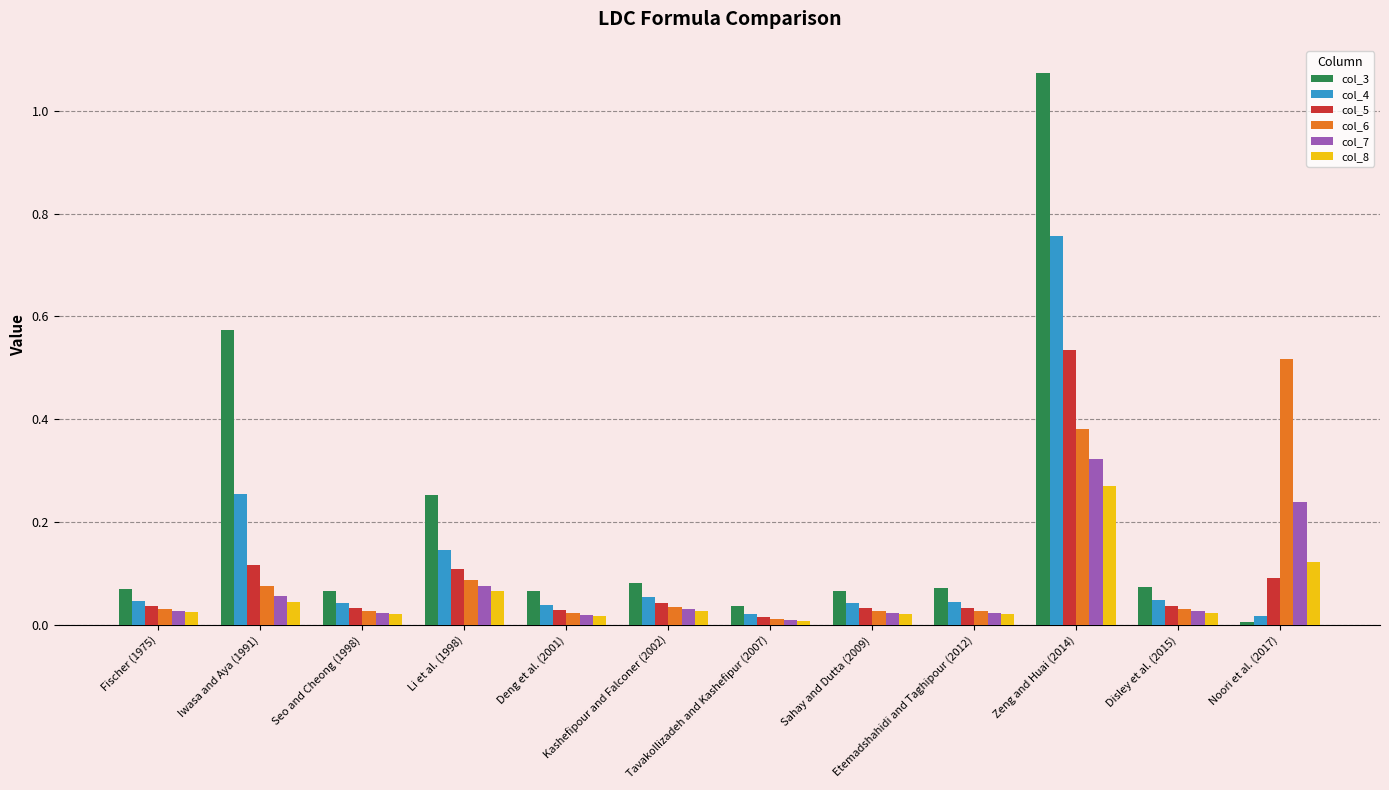

What is the label of the 2nd bar from the right?

Disley et al. (2015)